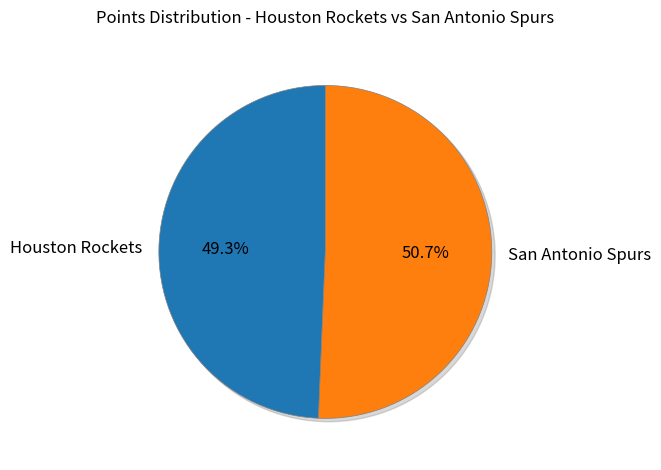

To the nearest percent, what portion does San Antonio Spurs represent?

51%